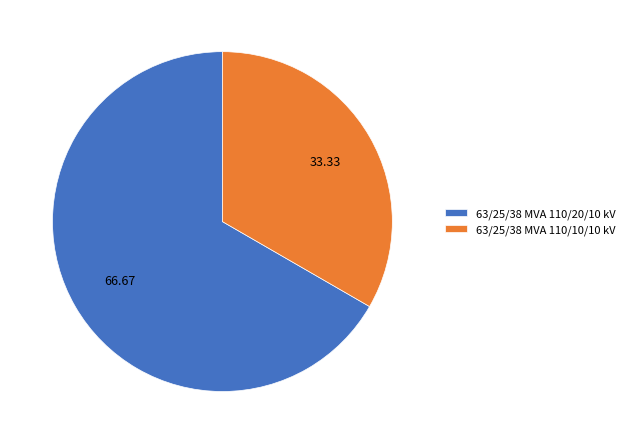

Approximately how many times larger is the value at 63/25/38 MVA 110/20/10 kV compared to 63/25/38 MVA 110/10/10 kV?

2.0